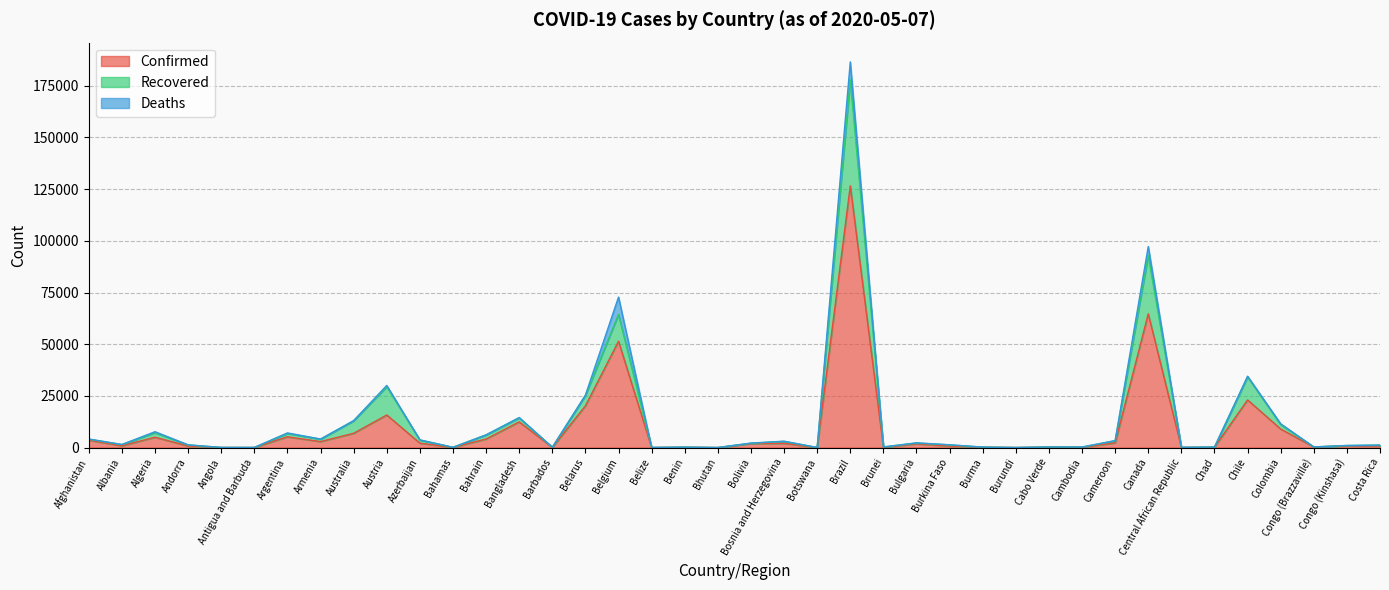

Where is Confirmed nearest to the value 63309?

Canada